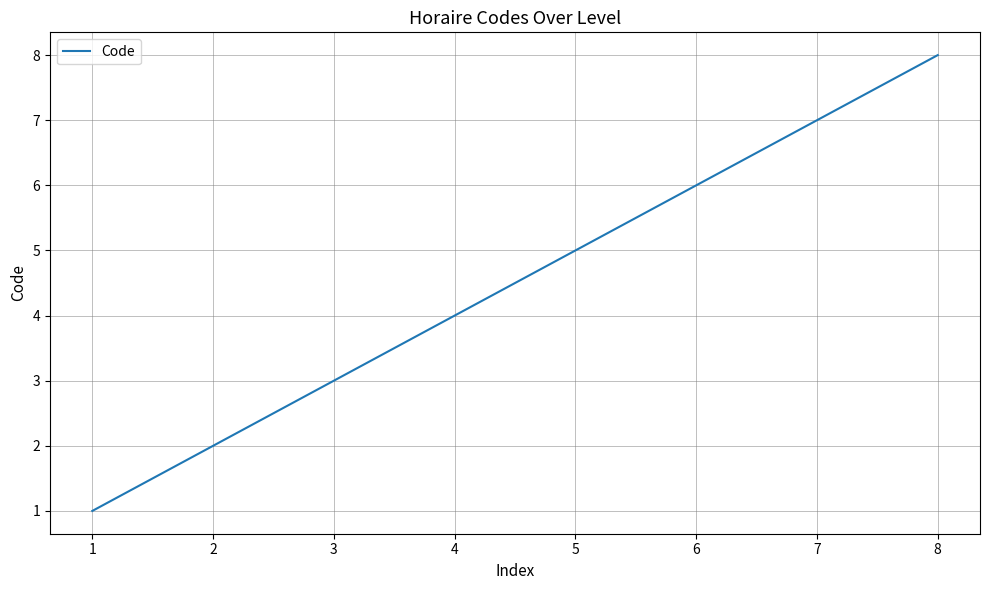

What is the difference between the maximum and minimum values?

7